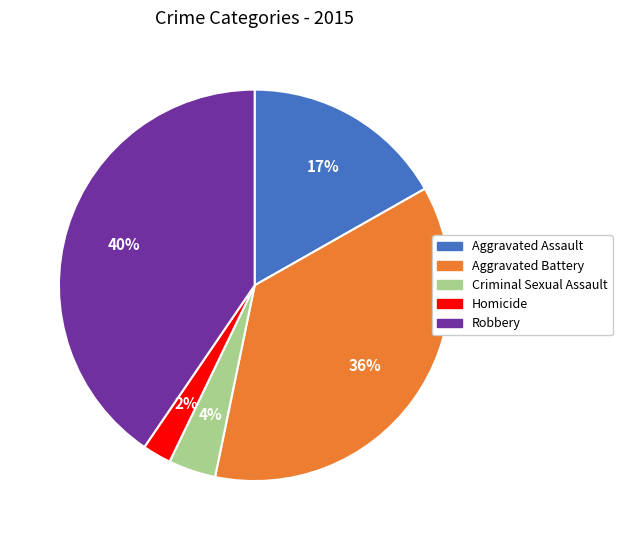

Rank the categories by value from lowest to highest.

Homicide, Criminal Sexual Assault, Aggravated Assault, Aggravated Battery, Robbery